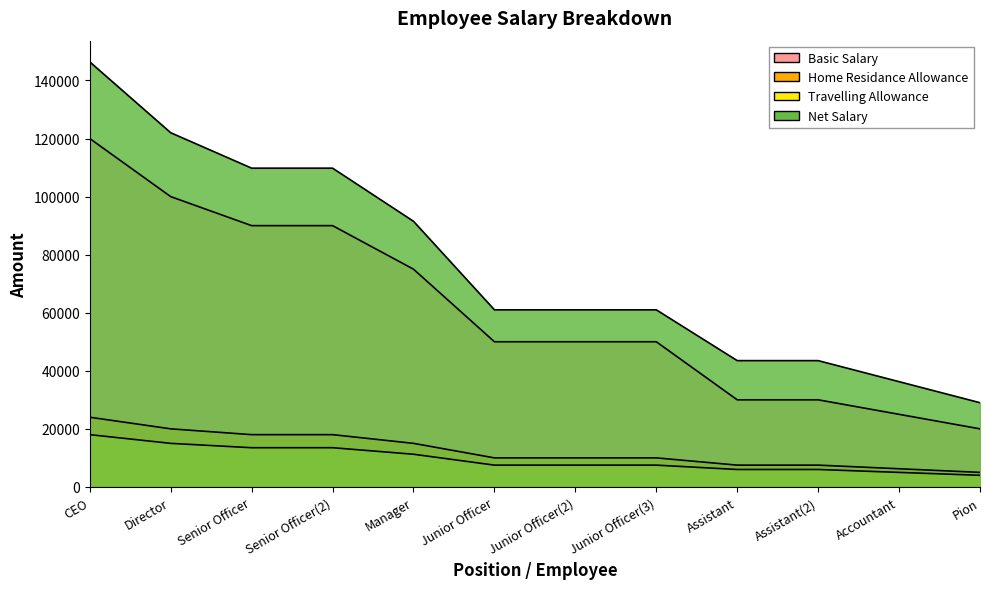

True or false: Net Salary and Basic Salary intersect in this chart.

False